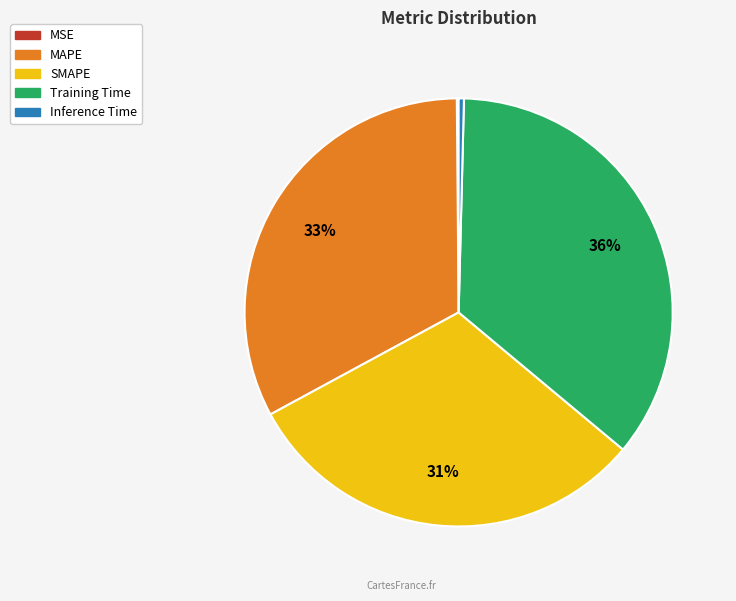

To the nearest percent, what is the difference between the largest and smallest slice percentages?

36%